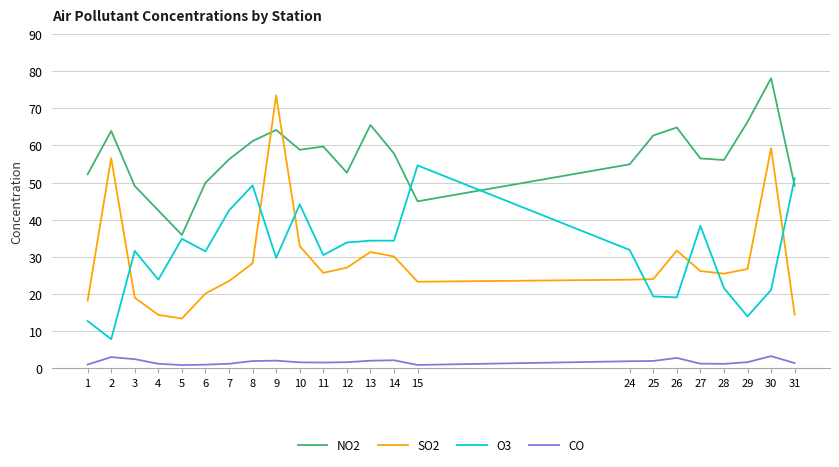

What is the sum of all SO2 values?

669.5